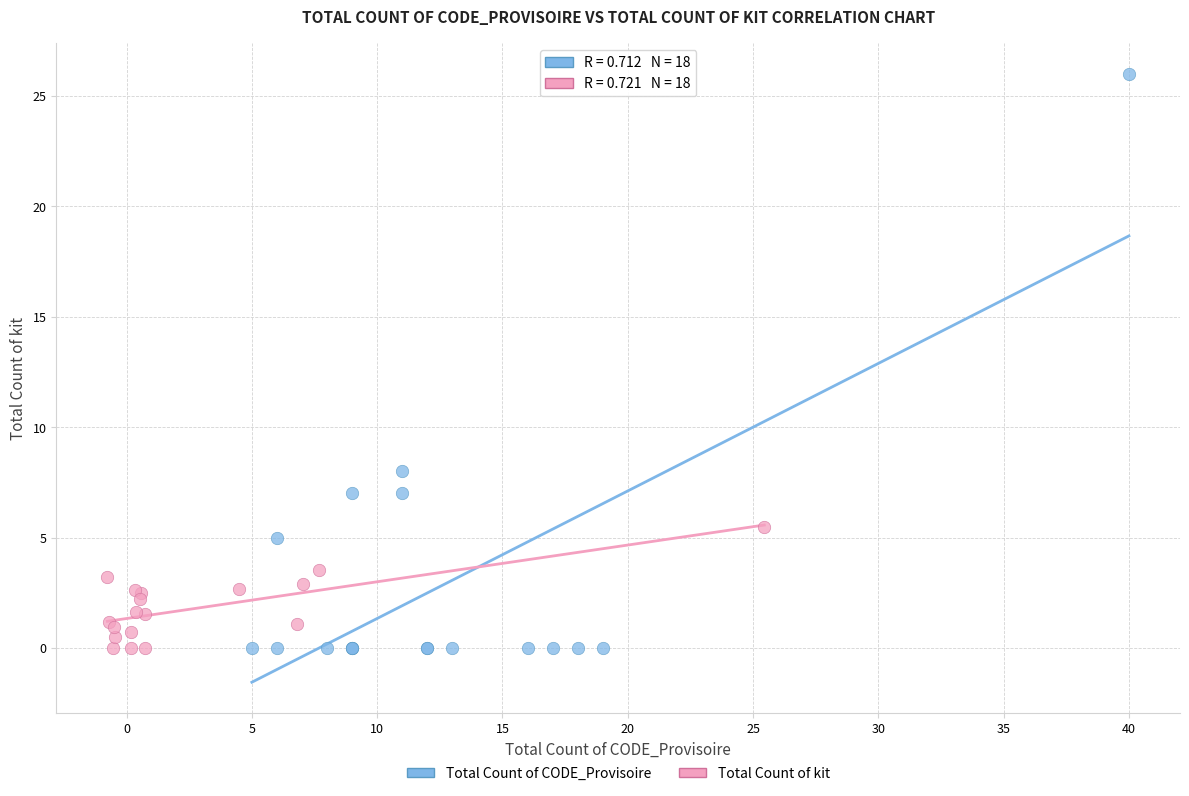

Which series has the largest Y range (max minus min)?

Total Count of CODE_Provisoire